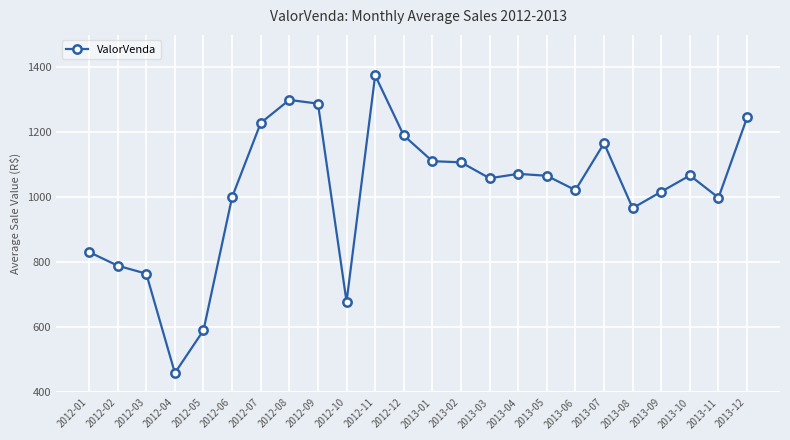

At which category does the data reach its first local peak?

2012-08